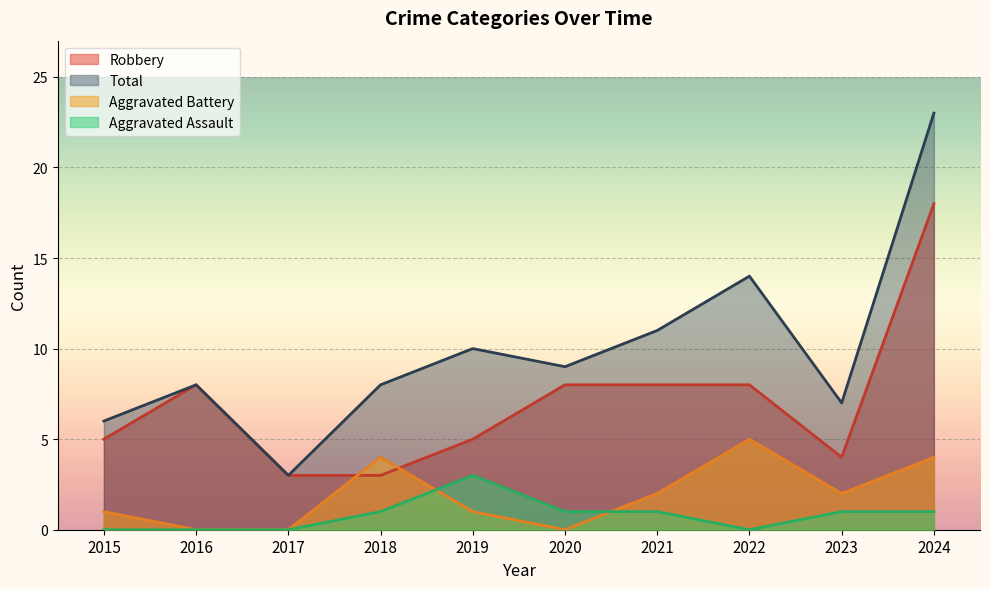

Does the chart display data point markers on the line(s)?

No